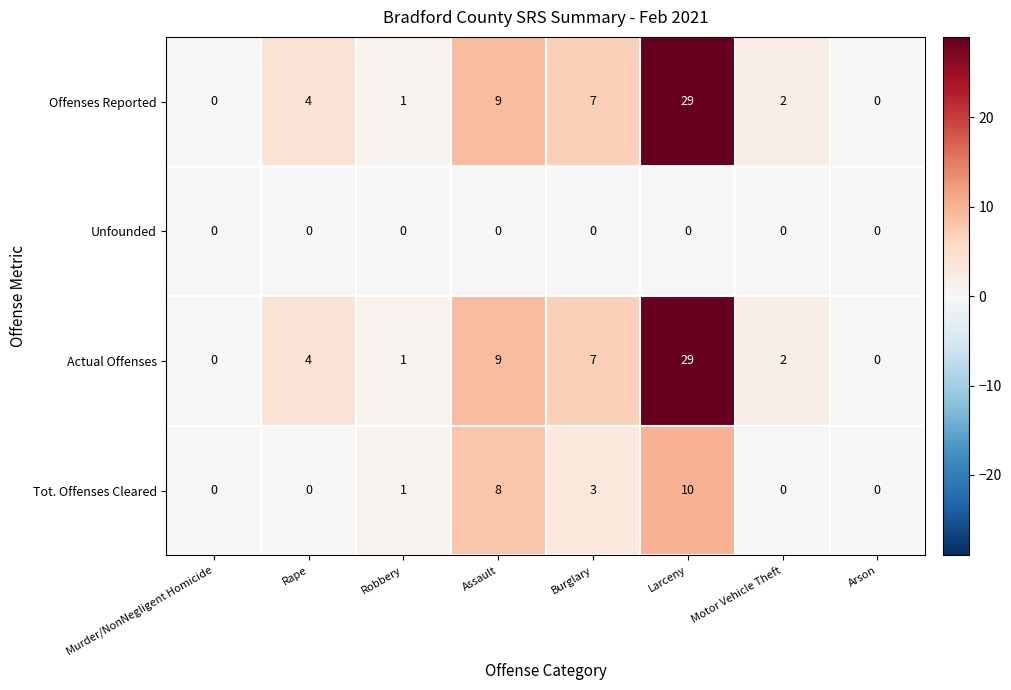

At which category is the sum across all series the highest?

Larceny